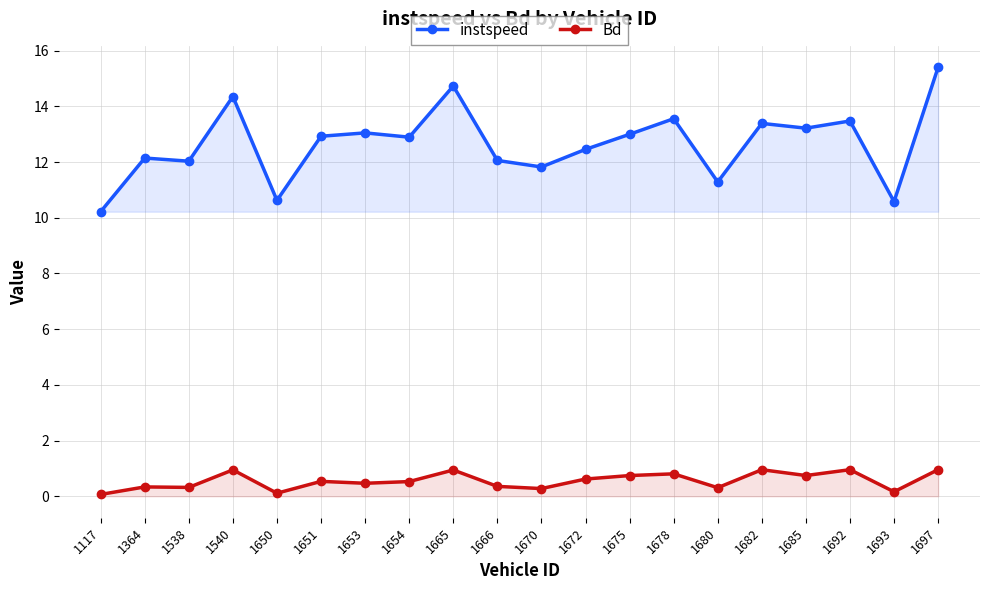

Which series has the largest range (max minus min)?

instspeed